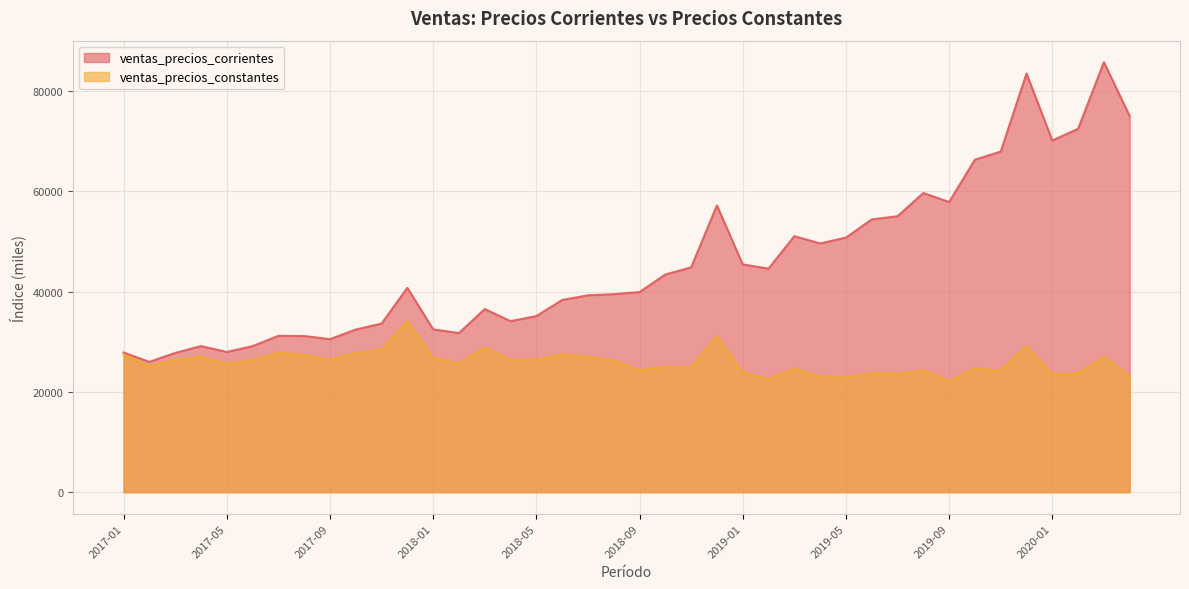

Between 2017-01 and 2020-04, which series saw the biggest shift?

ventas_precios_corrientes